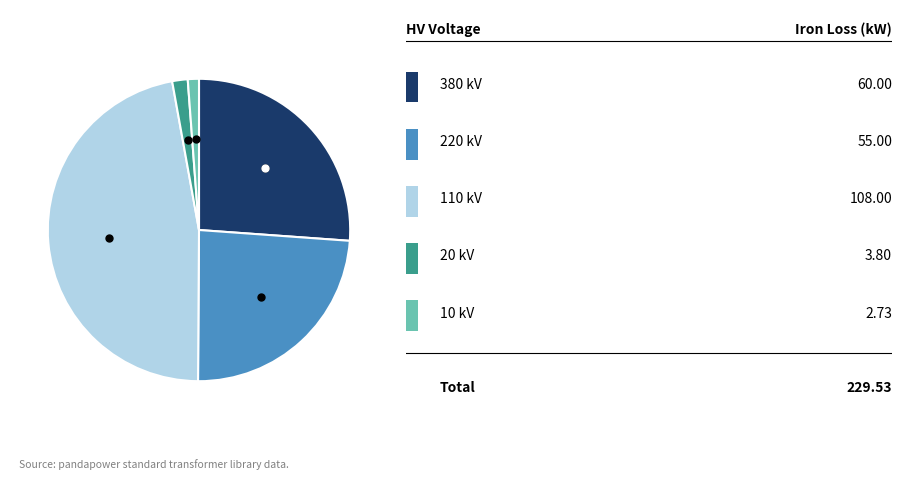

Is there a majority slice in this chart?

No